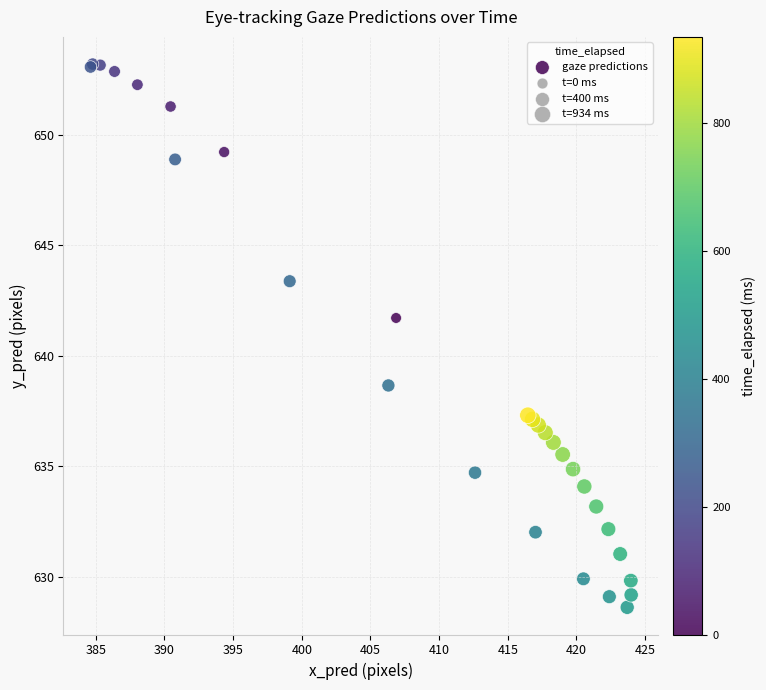

What Y value in the scatter plot is closest to 640?

638.7